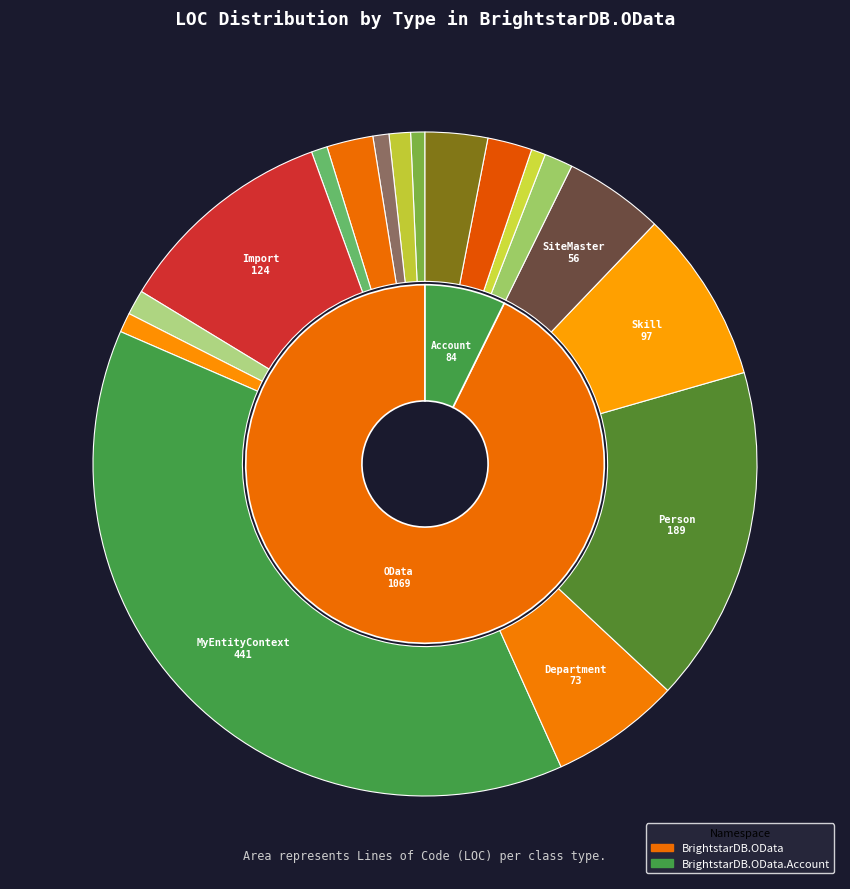

To the nearest percent, what is the combined percentage of Login and SiteMaster?

7%